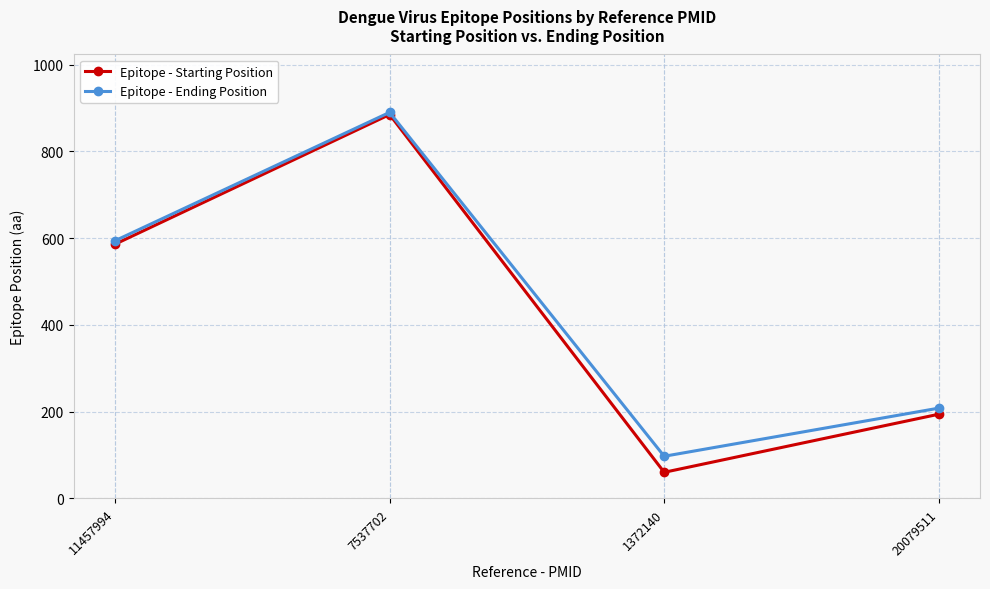

What is the sum of the Epitope - Starting Position values at 20079511 and 1372140?

254